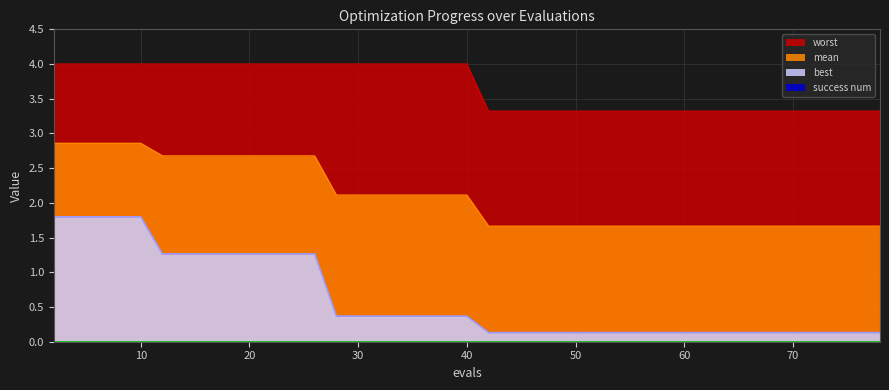

What is the value of the best point at the 6th from the left?

1.3